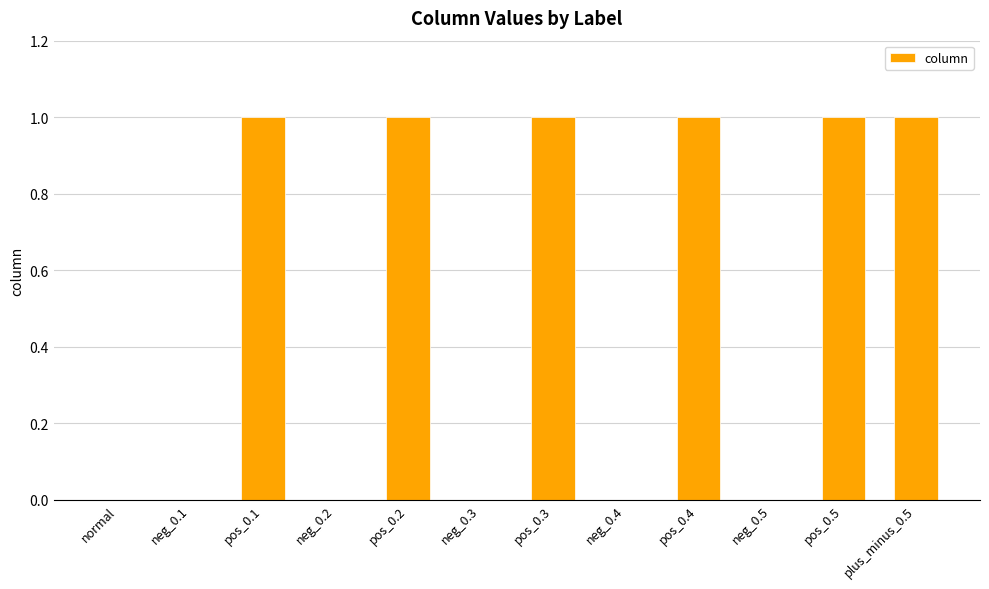

What is the sum of all values?

6